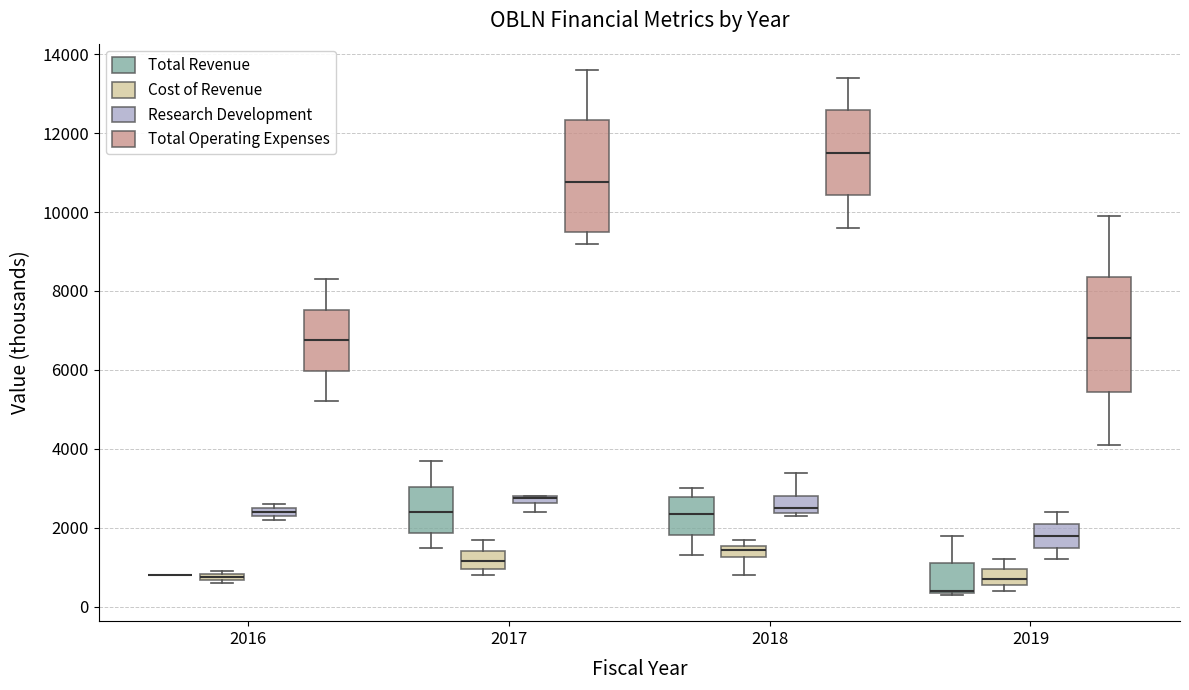

Where is the lower edge of the box for 2017 (Cost of Revenue) on the y-axis? The values are not printed on the chart, so give them approximately, as read against the axis.

1000